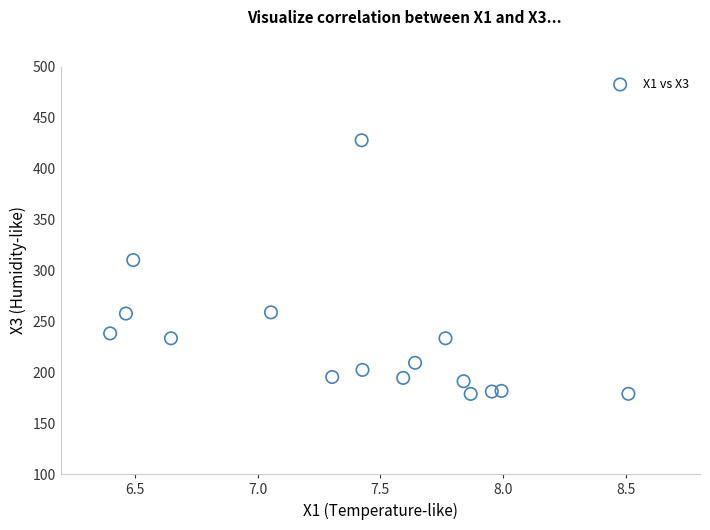

What Y value in the scatter plot is closest to 303?

310.1